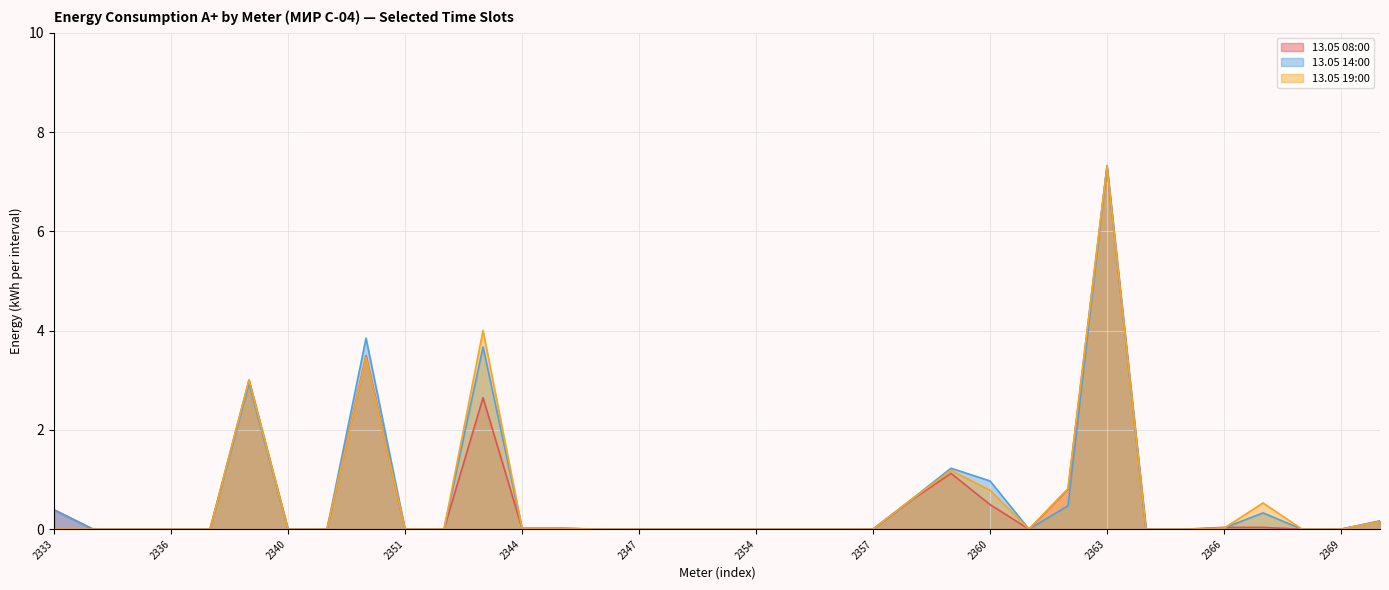

What is the sum of all 13.05 14:00 values?

22.0